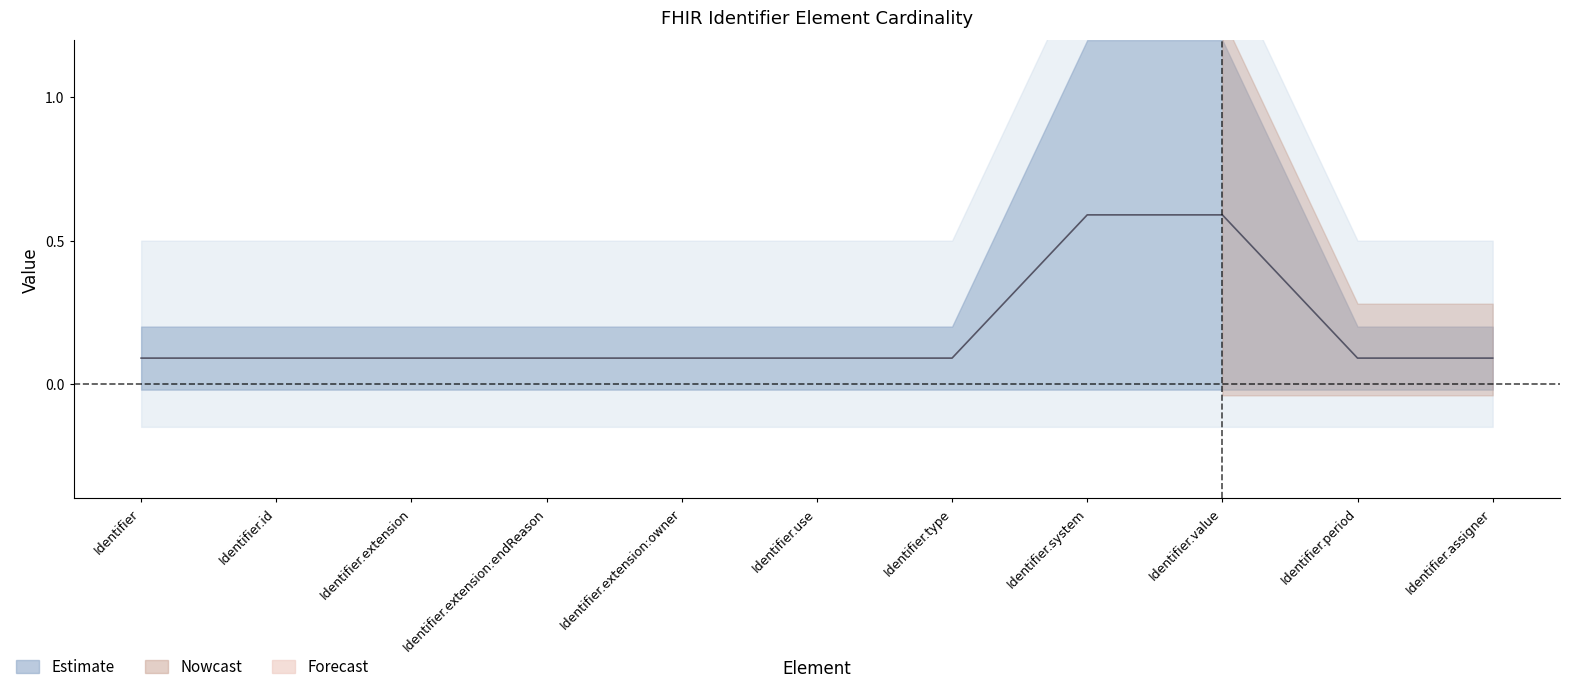

Which has a higher value, Identifier.extension:owner or Identifier.use?

Identifier.extension:owner